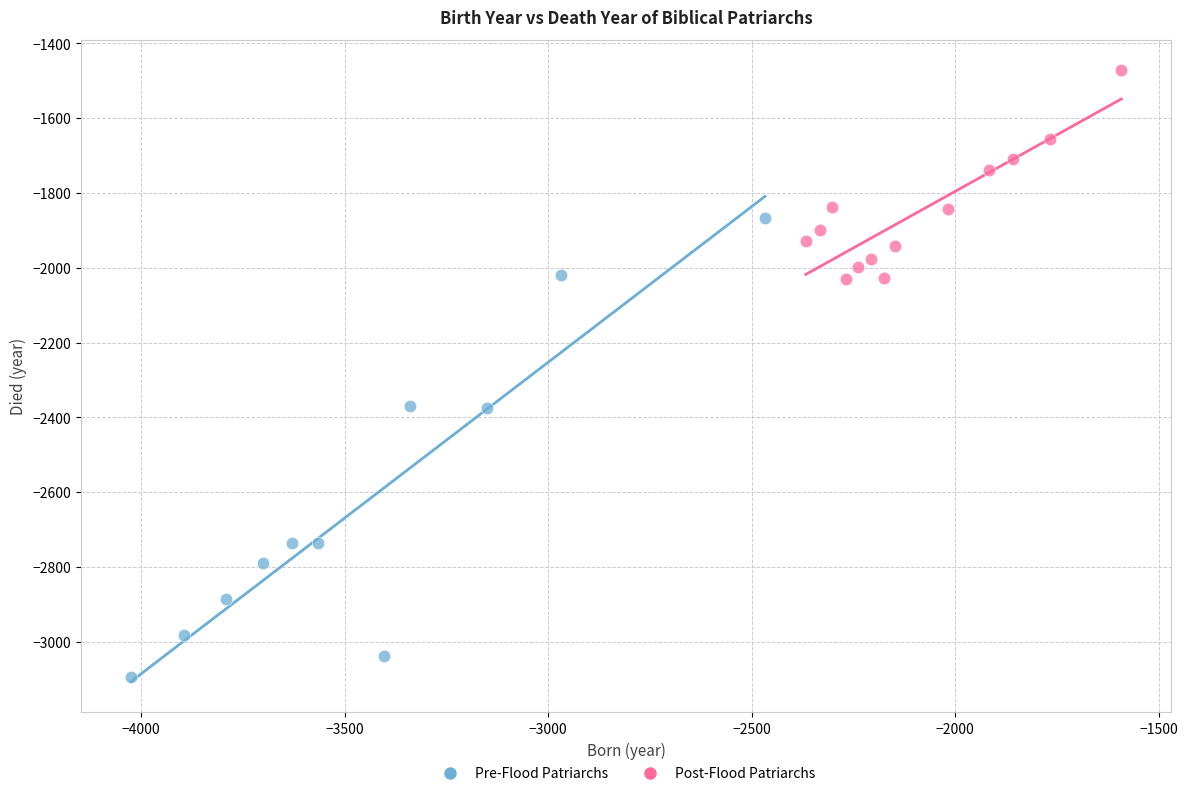

Which series contains the highest Y value?

Post-Flood Patriarchs